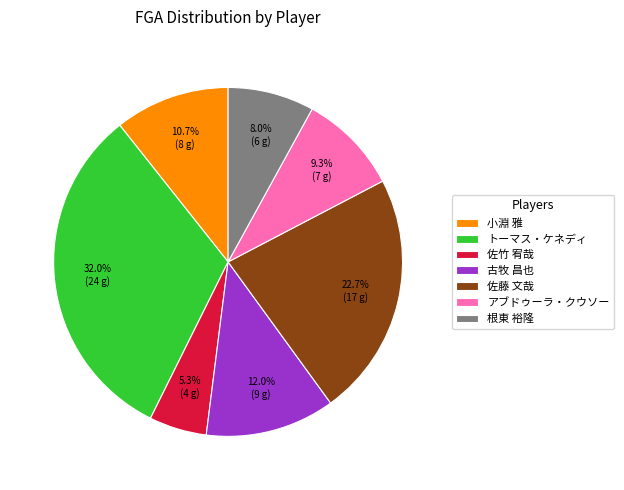

How many slices are in this pie chart?

7